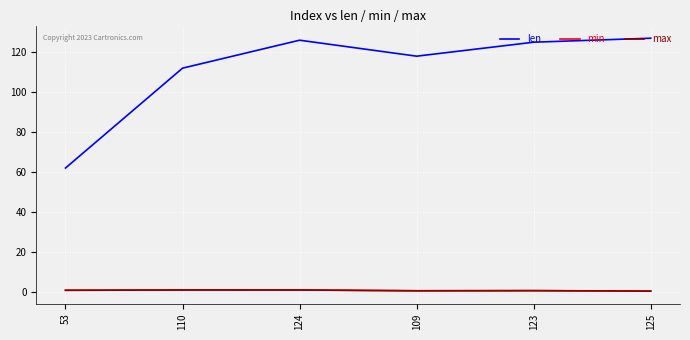

What is the difference between the maximum and second lowest values in the max series?

0.4